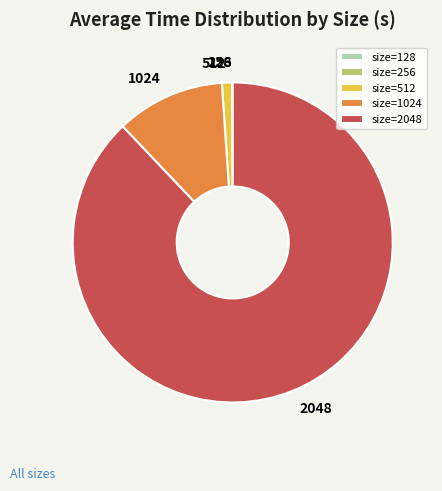

Which category accounts for the majority?

size=2048